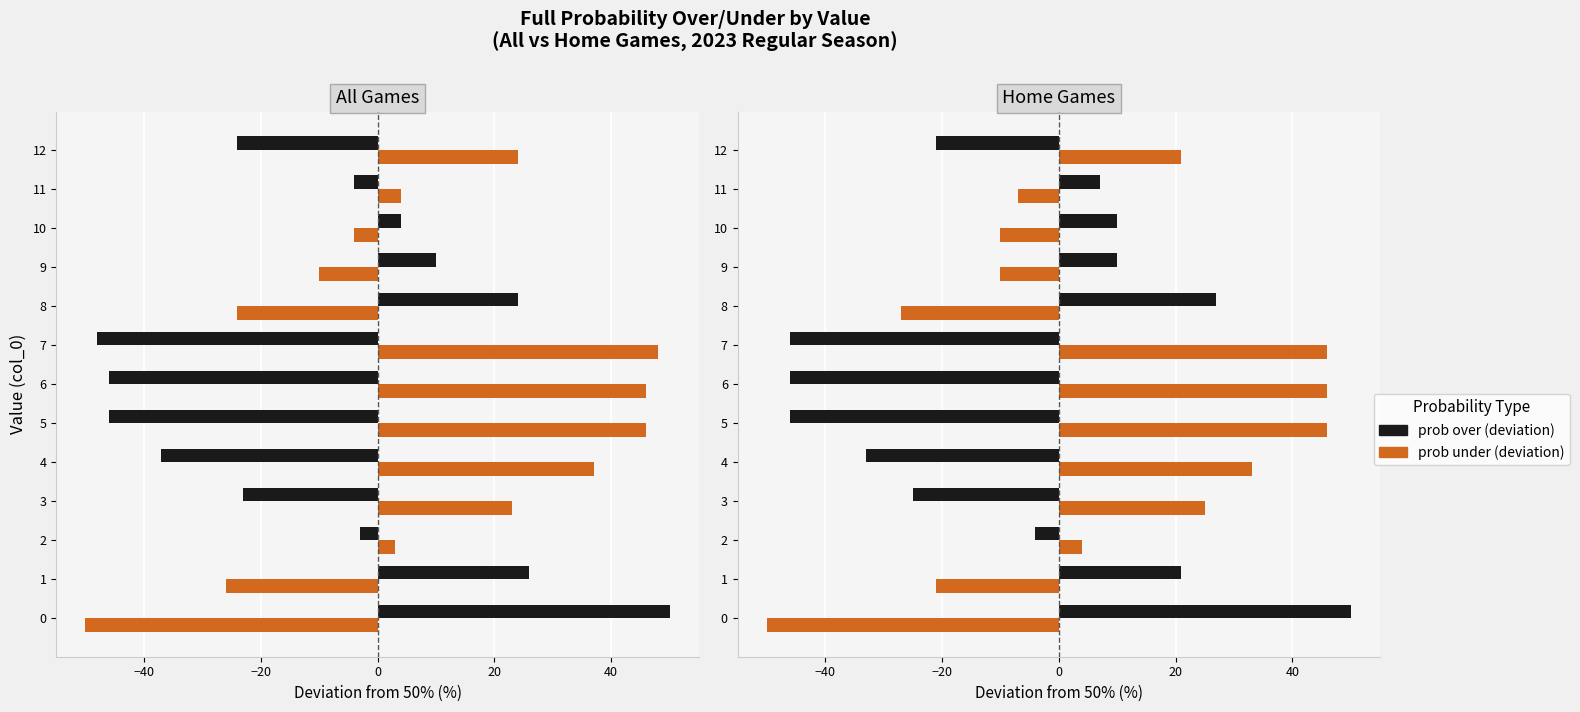

What is the label of the 8th bar from the right?

40